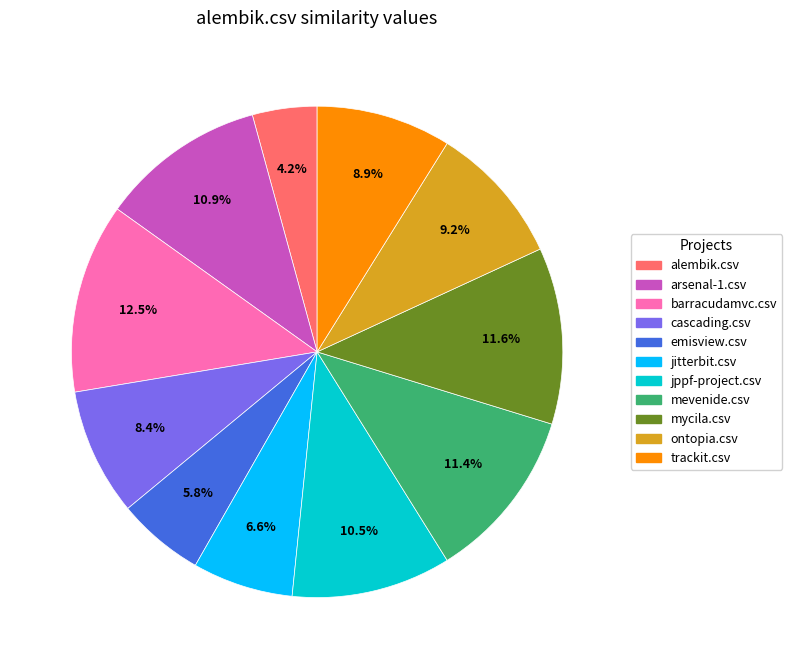

What percentage is the cascading.csv slice, to the nearest percent?

8%